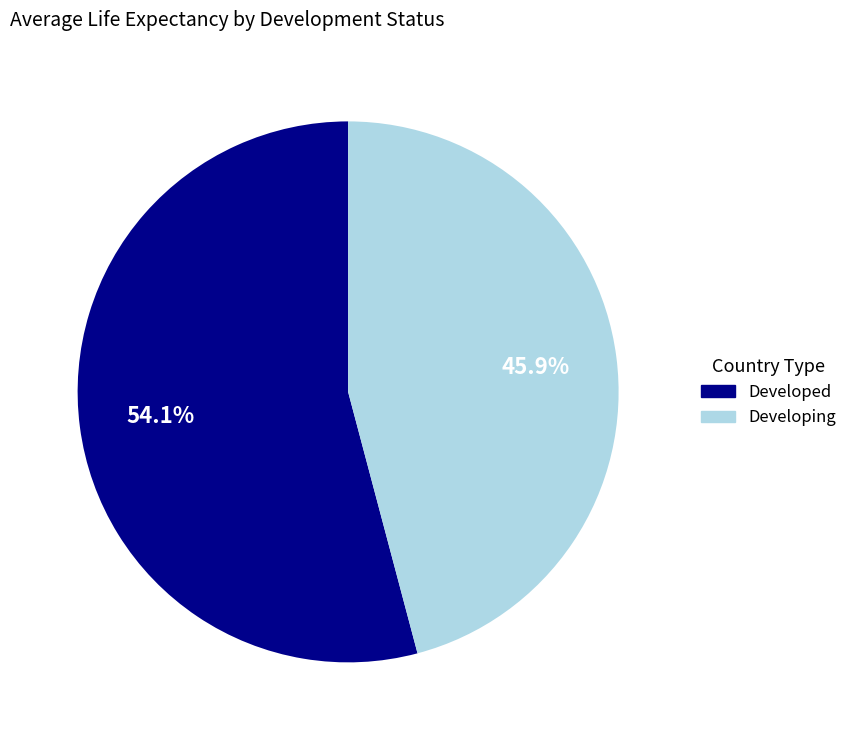

To the nearest percent, what percentage of the pie is Developing?

46%